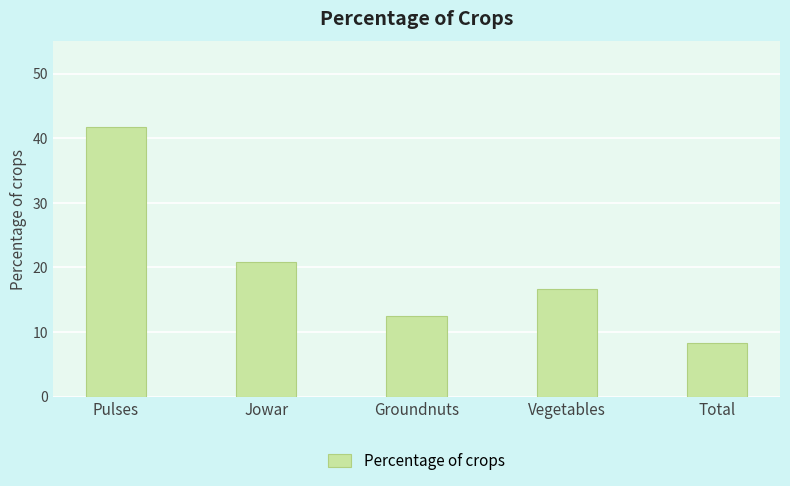

The value at Pulses is 20.7. True or false?

False